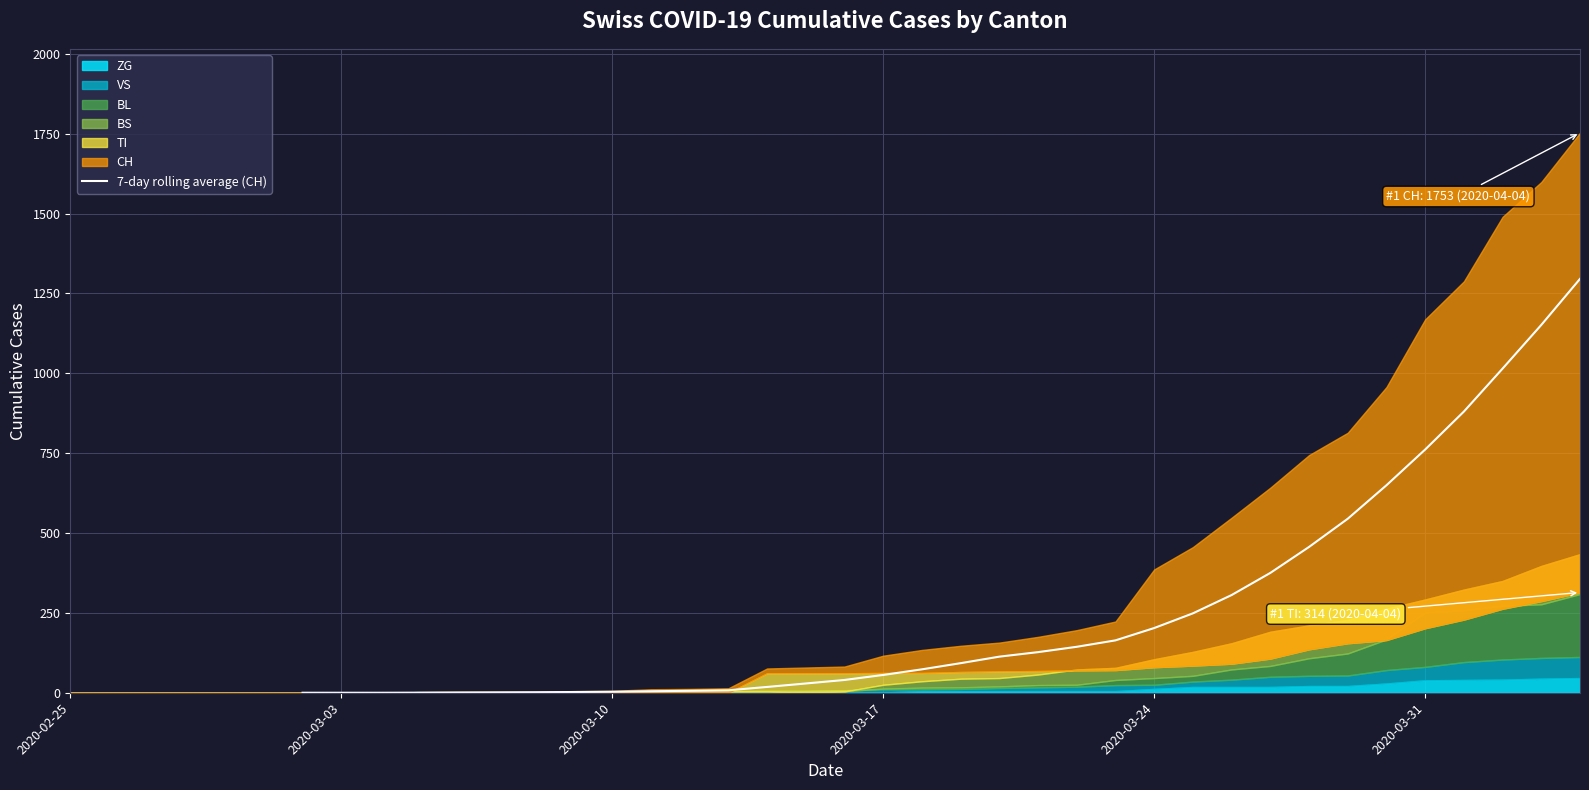

What position from the right is 2020-03-31?

5